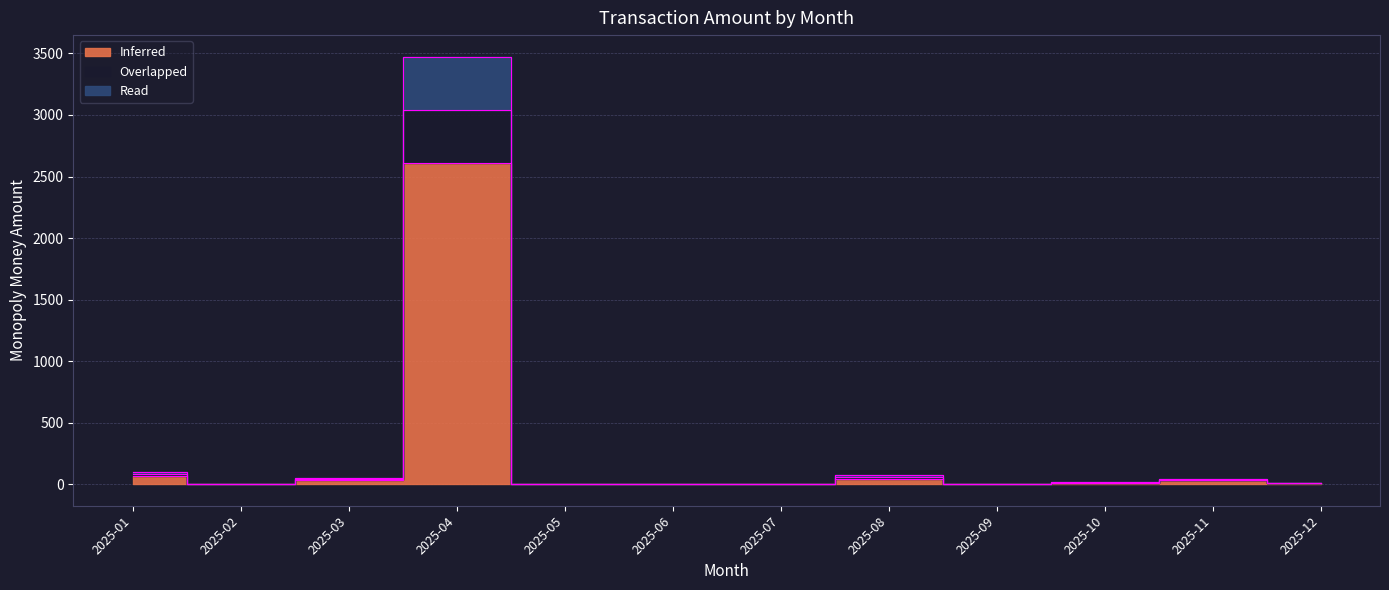

What is the value of the Read point at the 10th from the left?

18.0